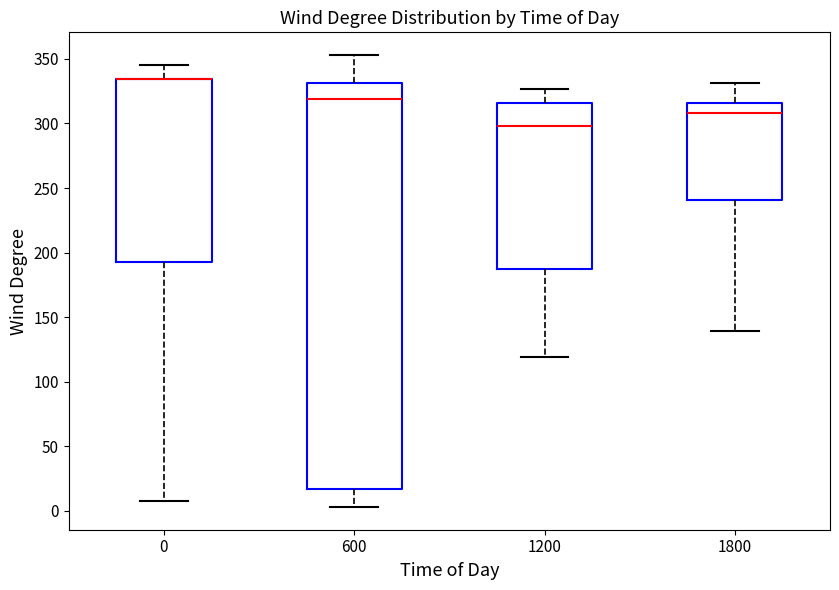

Comparing the boxes themselves (not the whiskers), which one is the tallest?

600